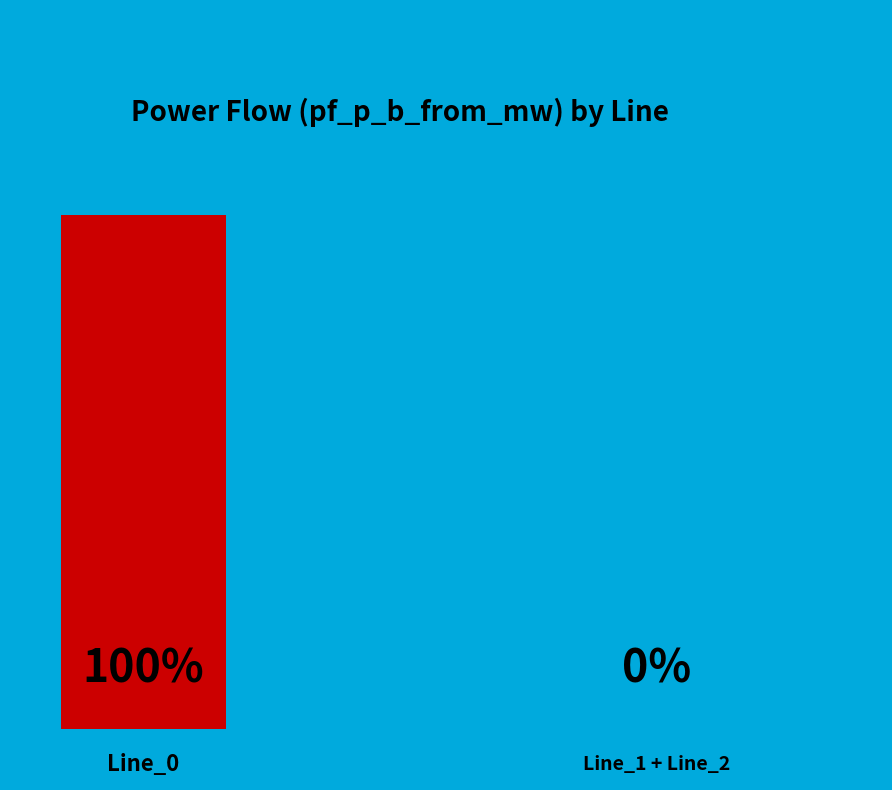

True or false: Line_0 accounts for 100% of the total.

True